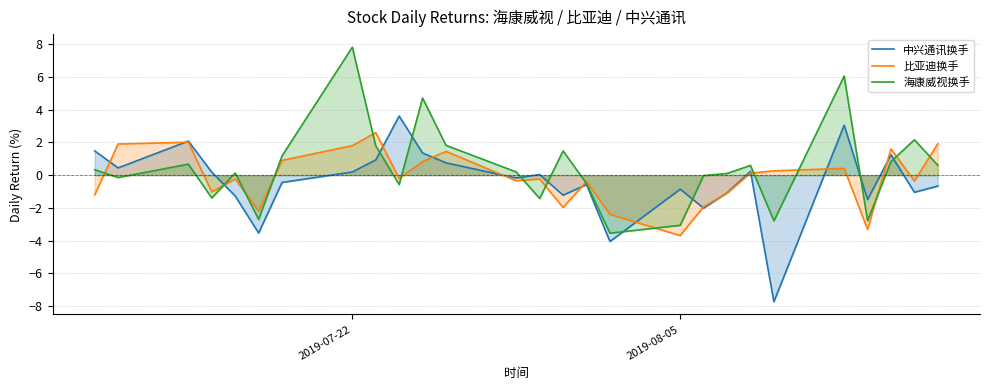

Which series has the largest range (max minus min)?

海康威视换手